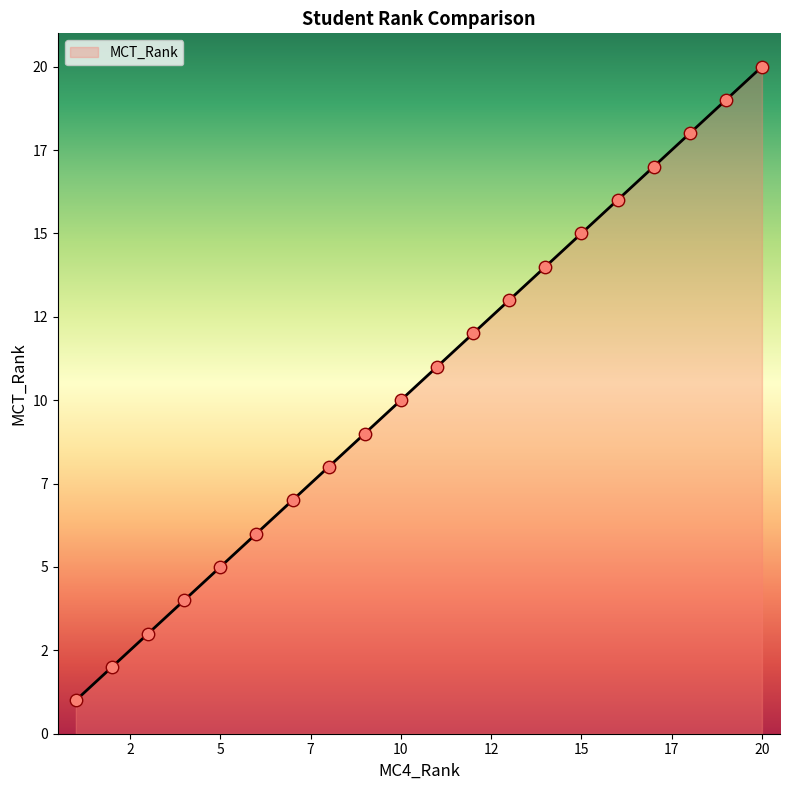

Is this an area chart (filled region under the line)?

Yes